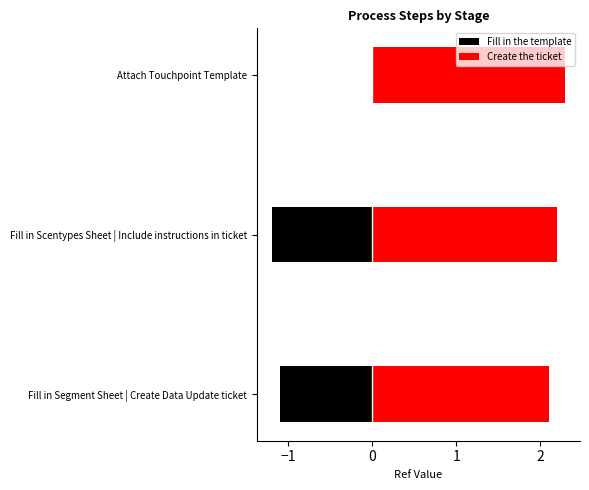

At Fill in Scentypes Sheet | Include instructions in ticket, list the series in order from smallest to largest.

Fill in the template, Create the ticket